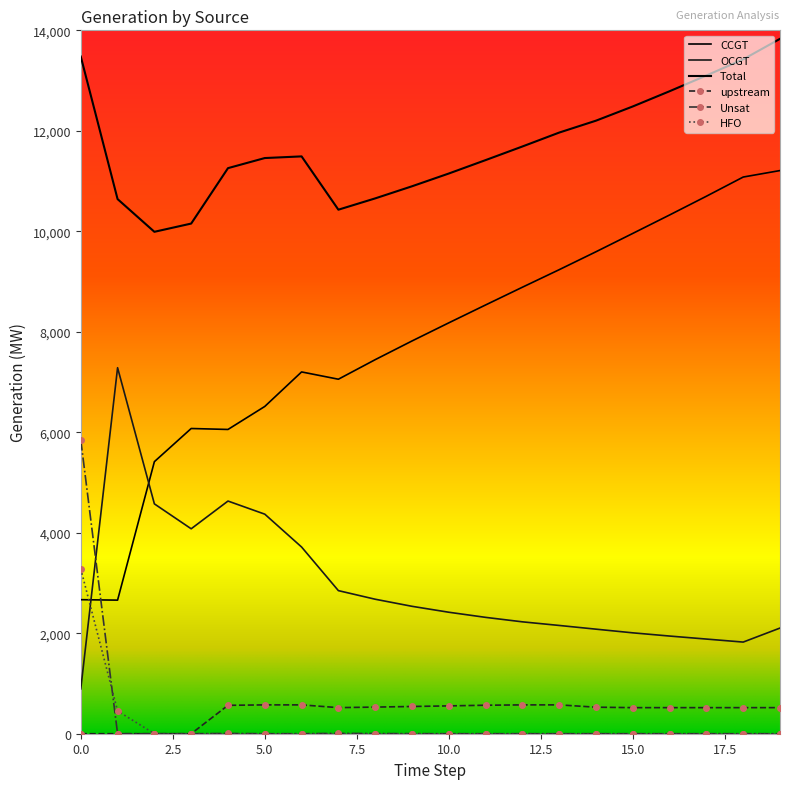

At which category is the sum across all series the highest?

19